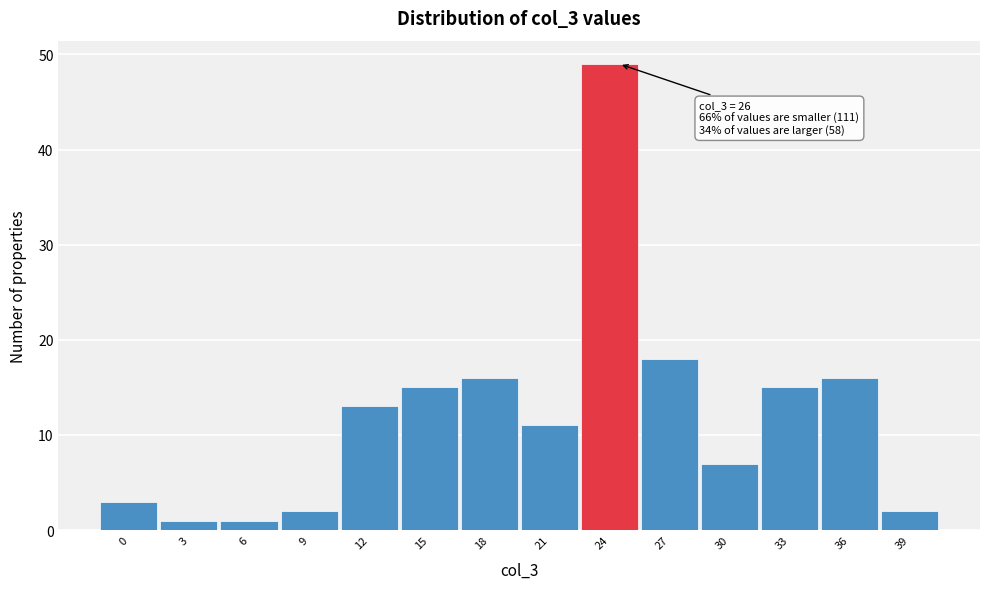

Reading left to right, what are all the values shown in this chart?

3	1	1	2	13	15	16	11	49	18	7	15	16	2